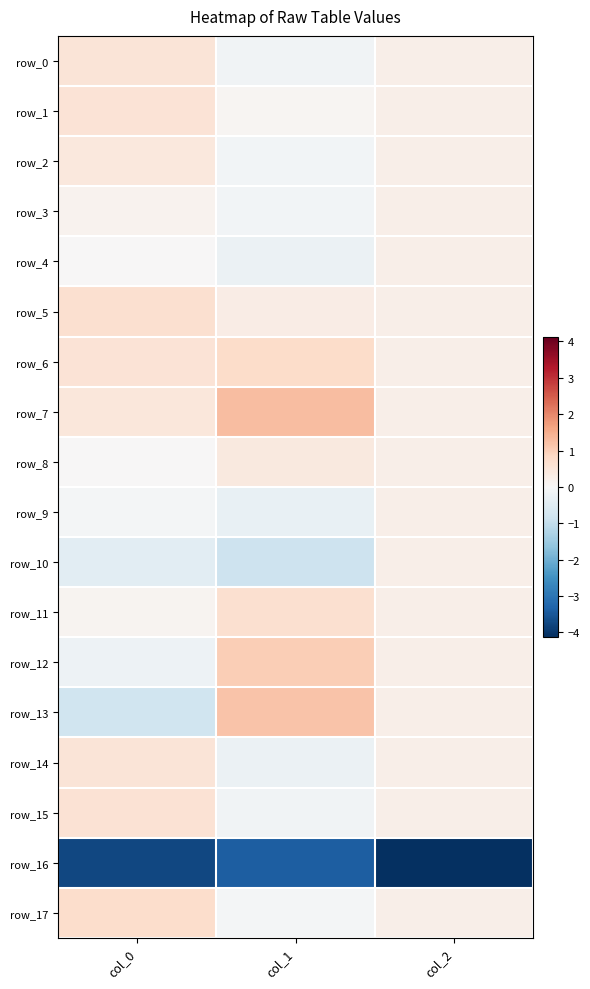

What value does the row_5 series have at col_2?

0.2